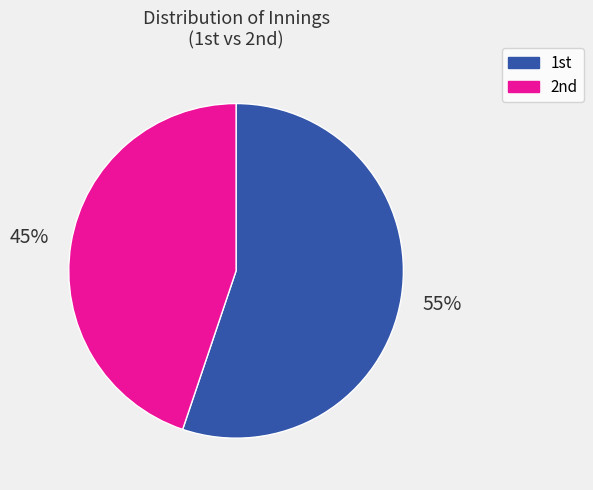

Rank the categories by value from lowest to highest.

2nd, 1st